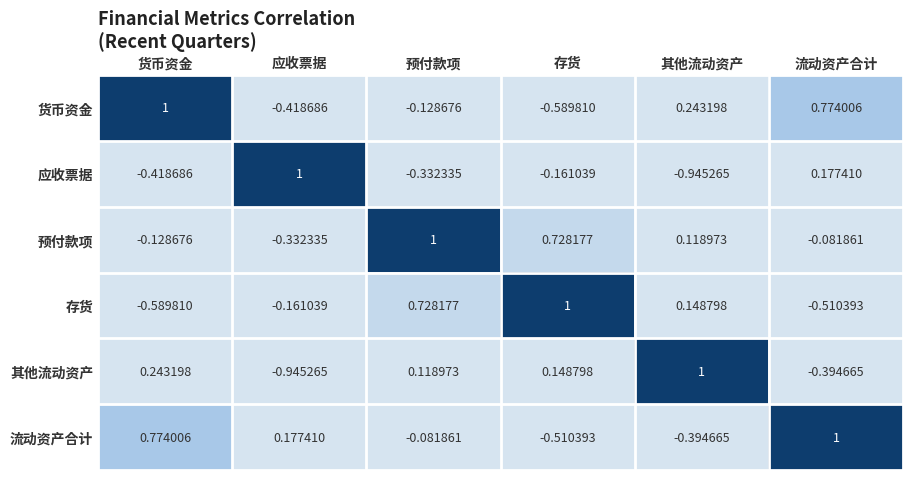

How many values in the 存货 series exceed 0?

3